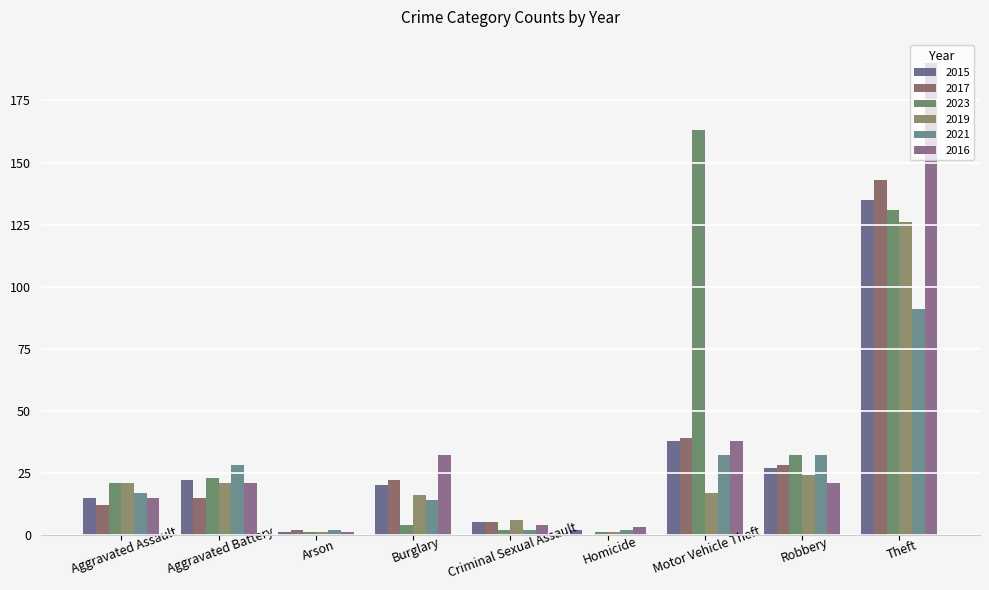

What is the label of the 5th bar from the left?

Criminal Sexual Assault